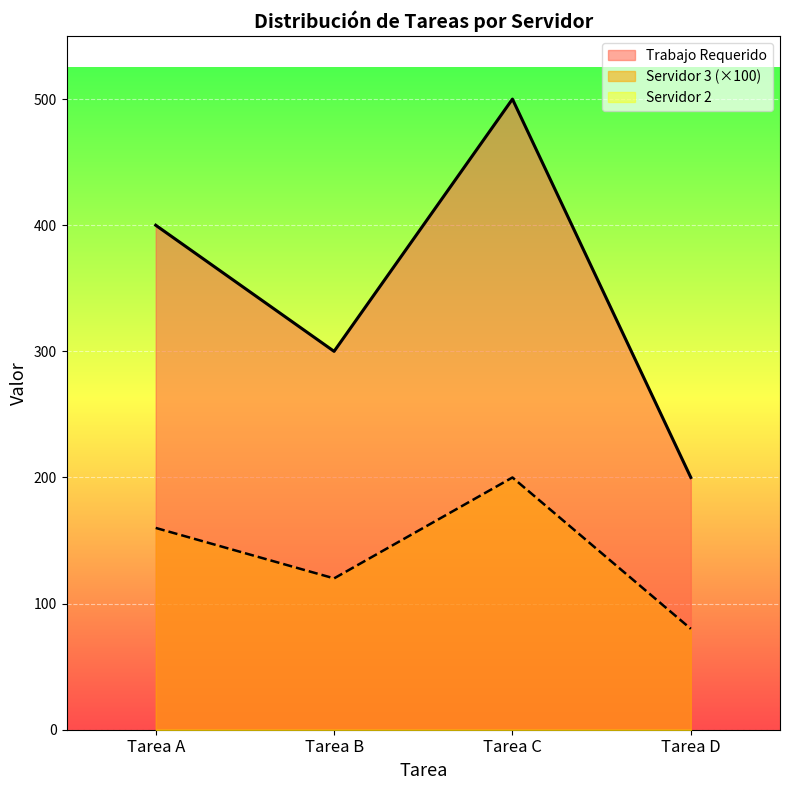

Which label corresponds to the largest value in the chart?

Tarea C